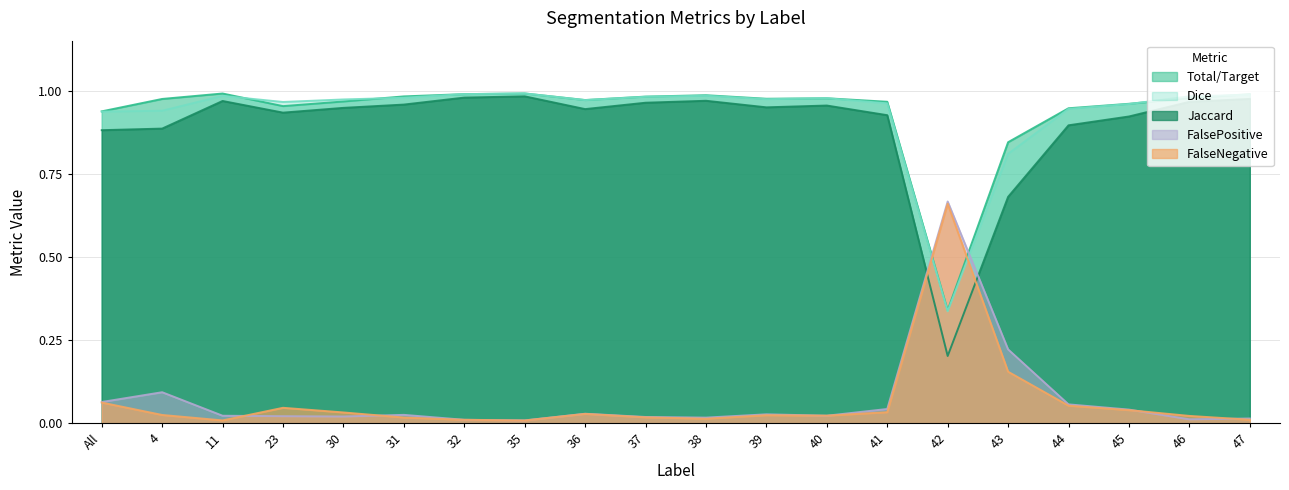

Between 44 and 11, which is larger?

44